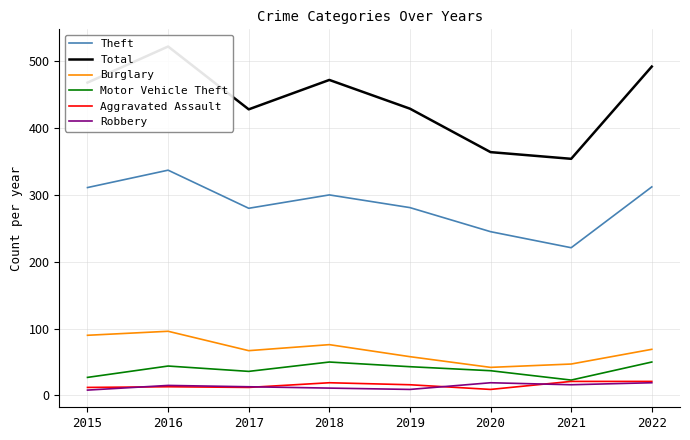

How many interior local peaks does the Theft series have?

2